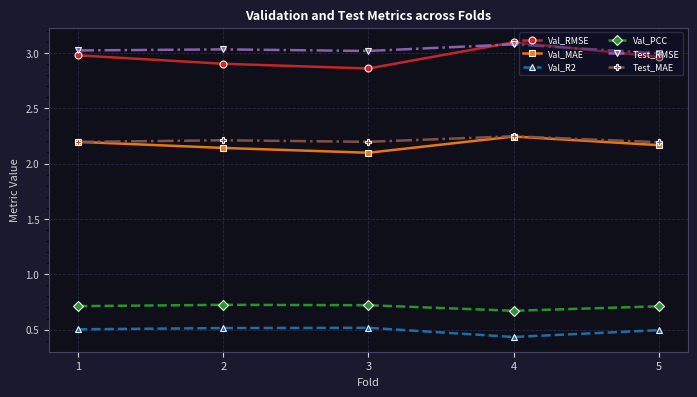

What is the value of the Val_R2 point at the 5th from the left?

0.5